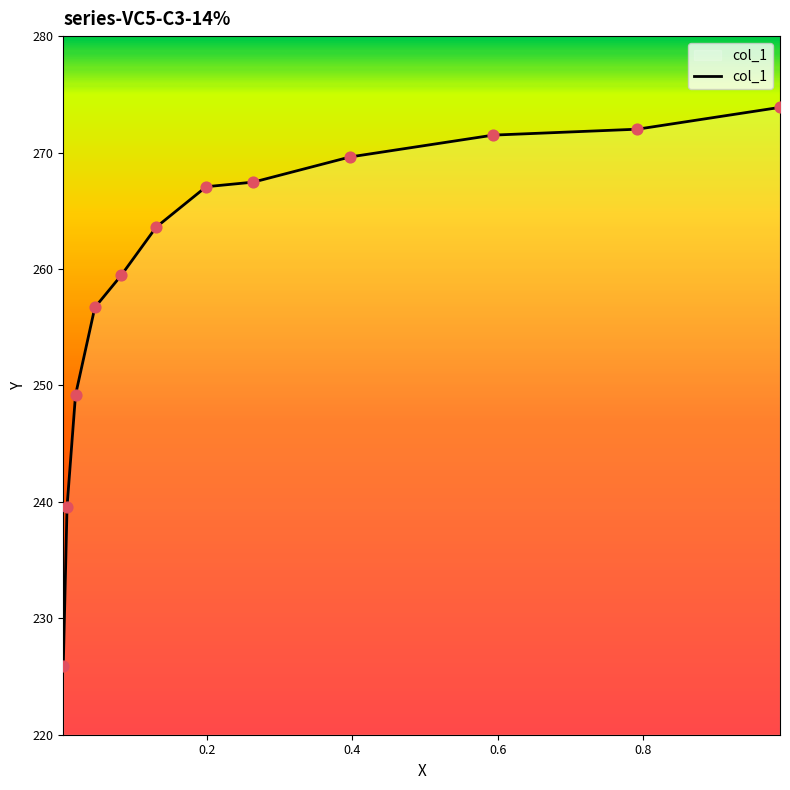

Which has a higher value, 0.2643 or 0.0827?

0.2643